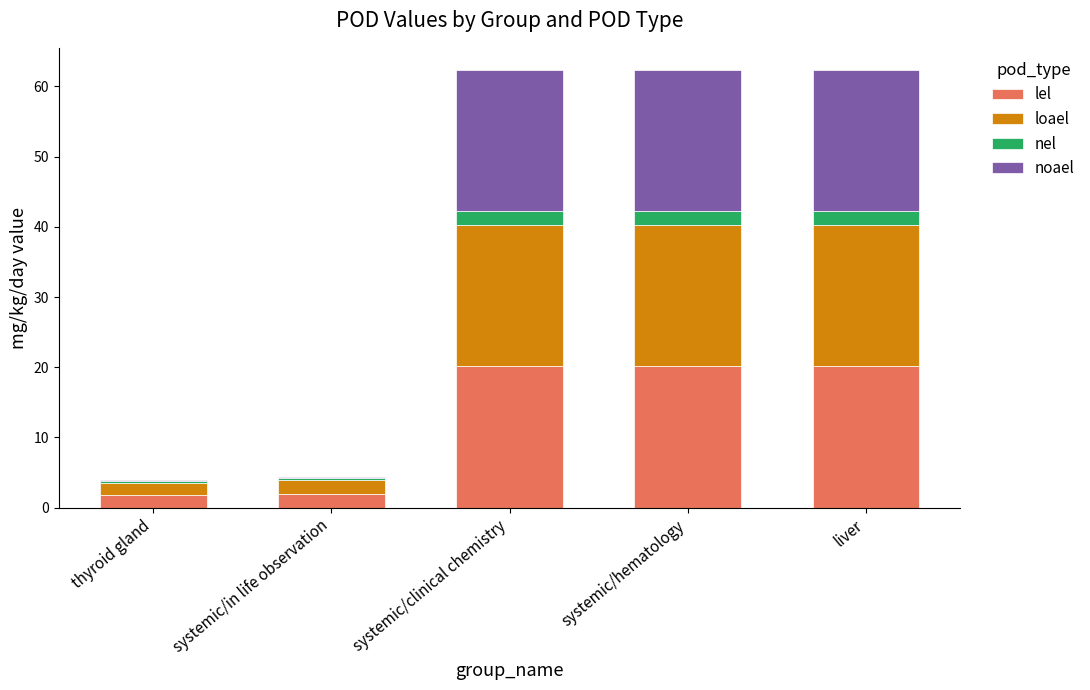

What are all the series names shown in the legend?

lel, loael, nel, noael